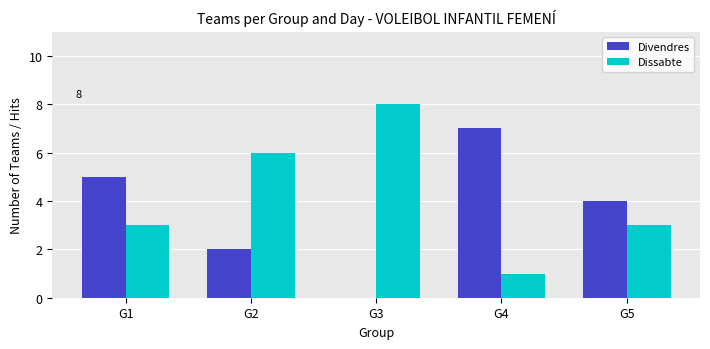

The value of Divendres at G4 is 3. True or false?

False